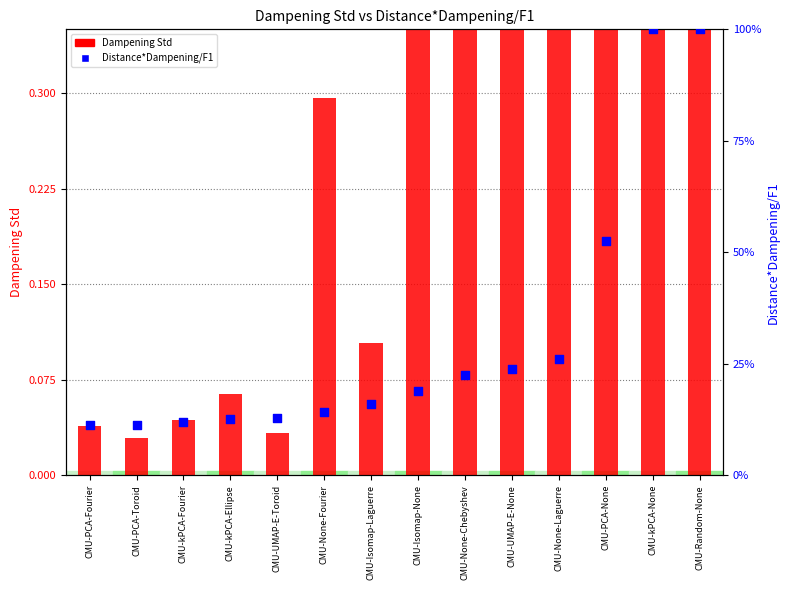

Is the value of Distance*Dampening/F1 at CMU-PCA-Fourier greater than the value of Dampening Std at CMU-UMAP-E-None?

No